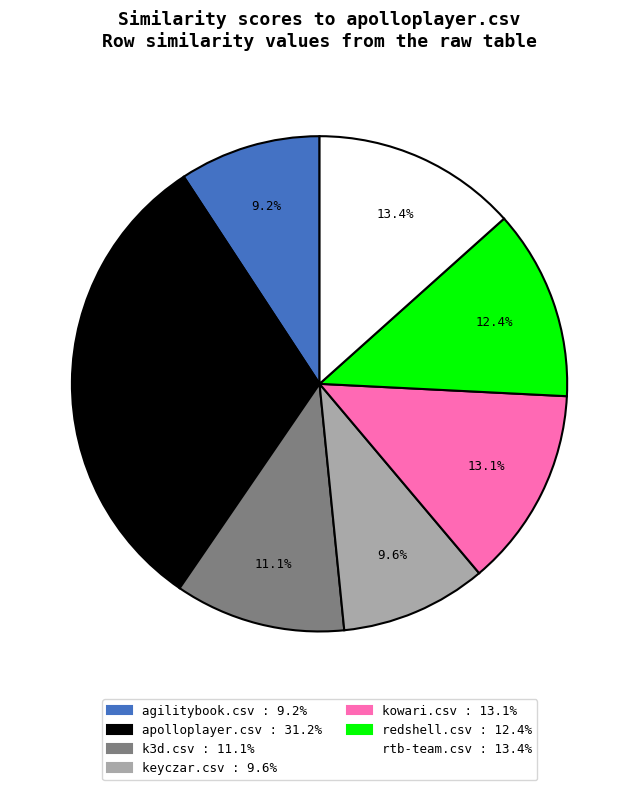

To the nearest percent, what is the difference between the k3d.csv and kowari.csv slice percentages?

2%